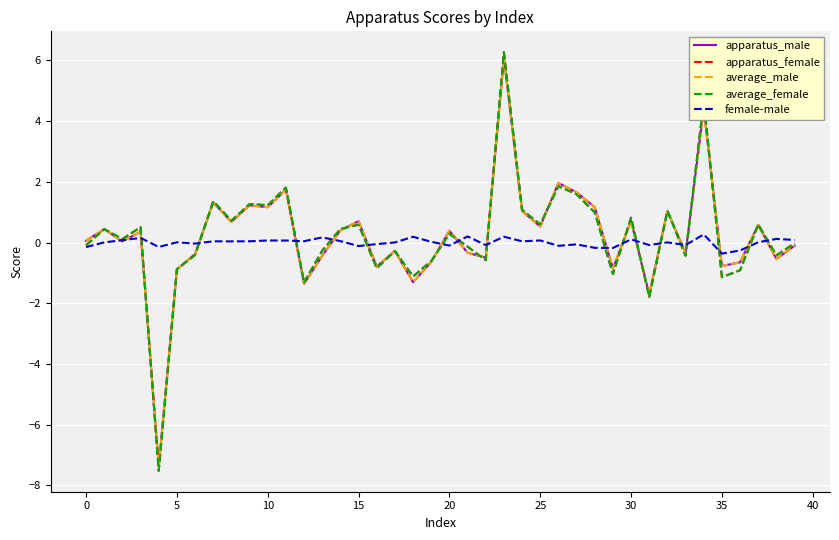

What is the highest value of the apparatus_male series?

6.1